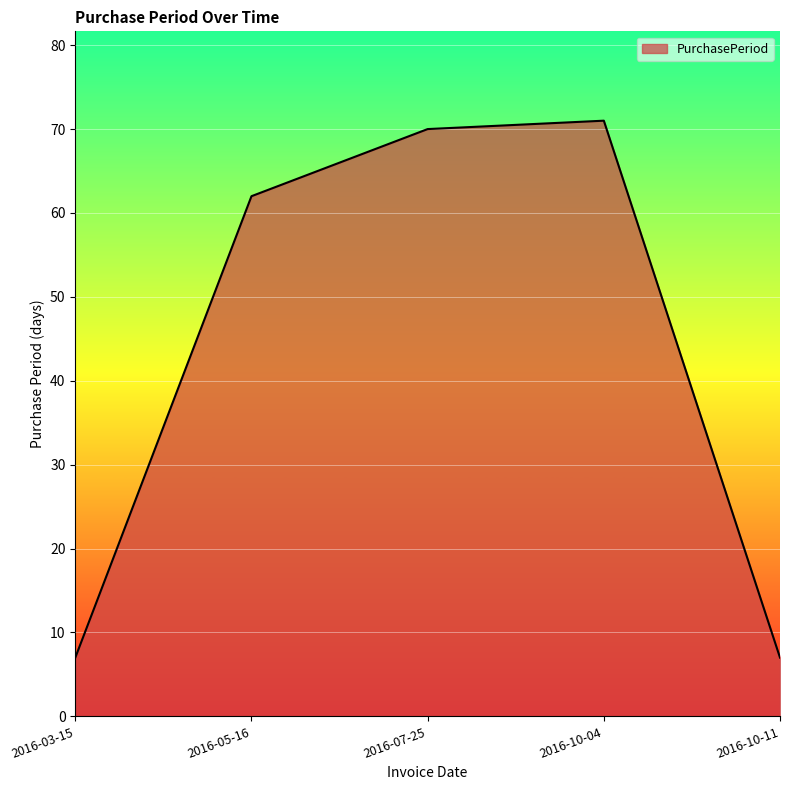

How many lines are shown in the chart?

1